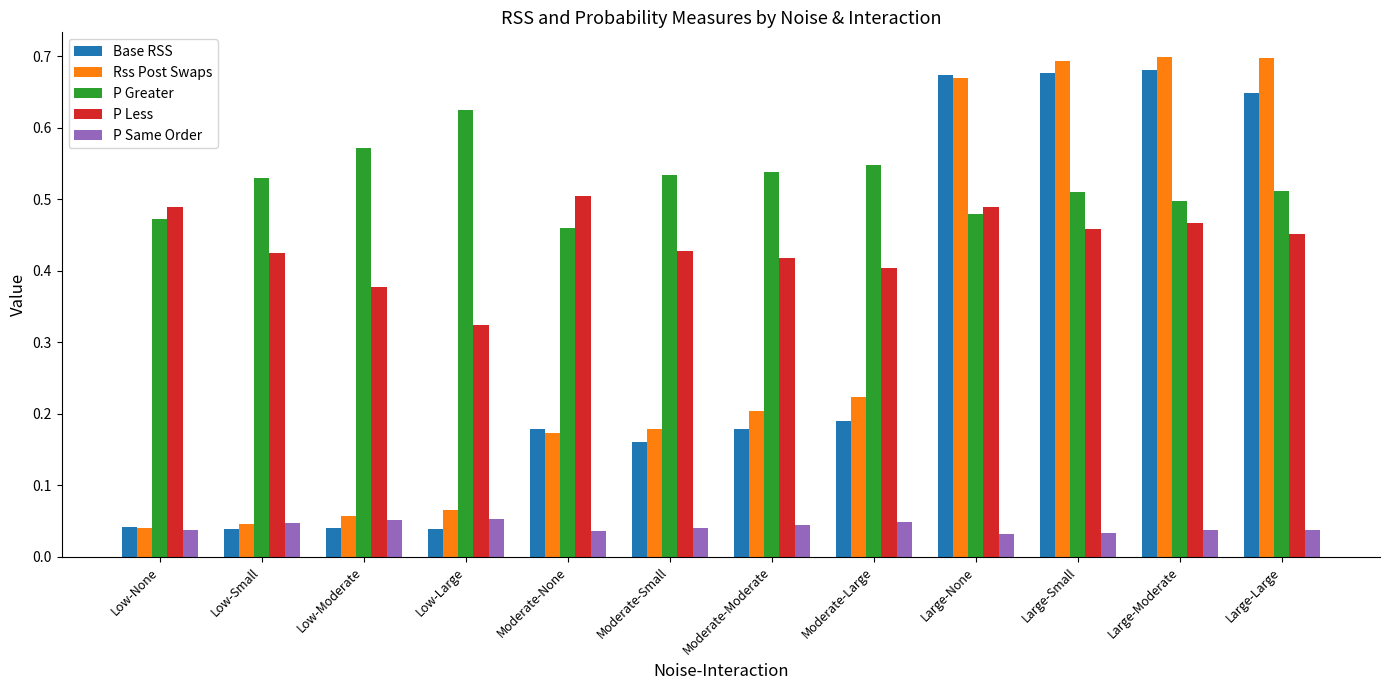

Where is P Less nearest to the value 0?

Low-Large